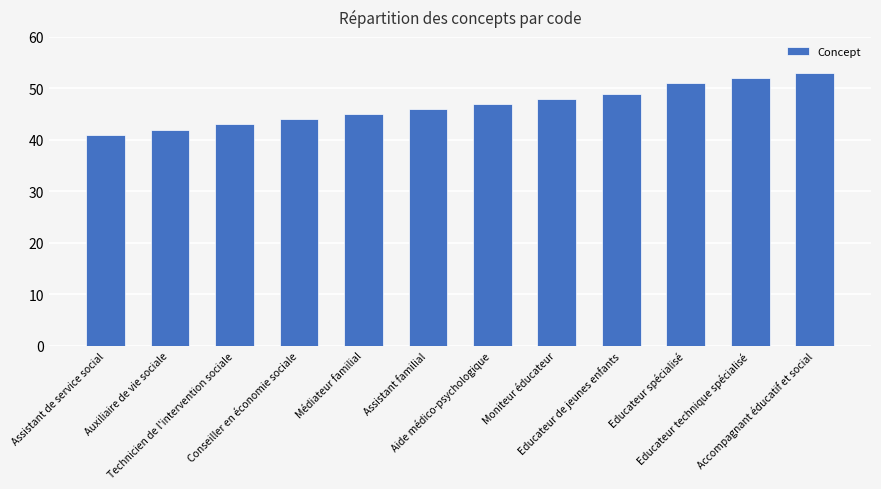

What is the difference between the values at Educateur spécialisé and Educateur de jeunes enfants?

2